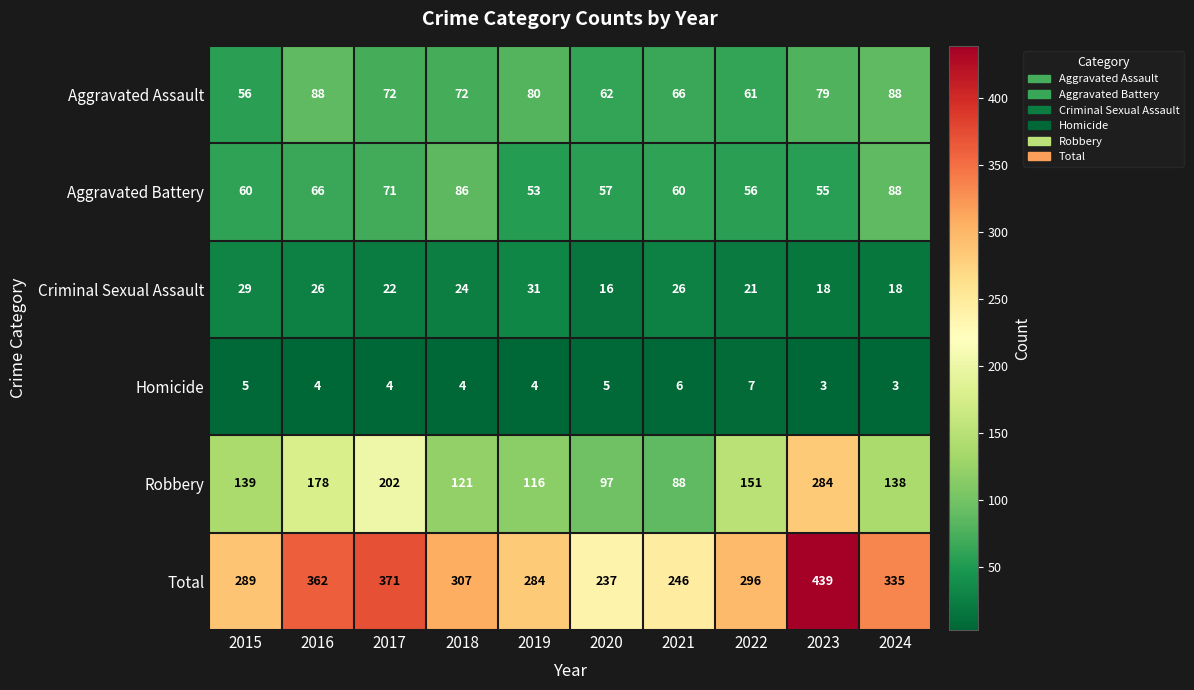

At which category is the sum across all series the highest?

2023